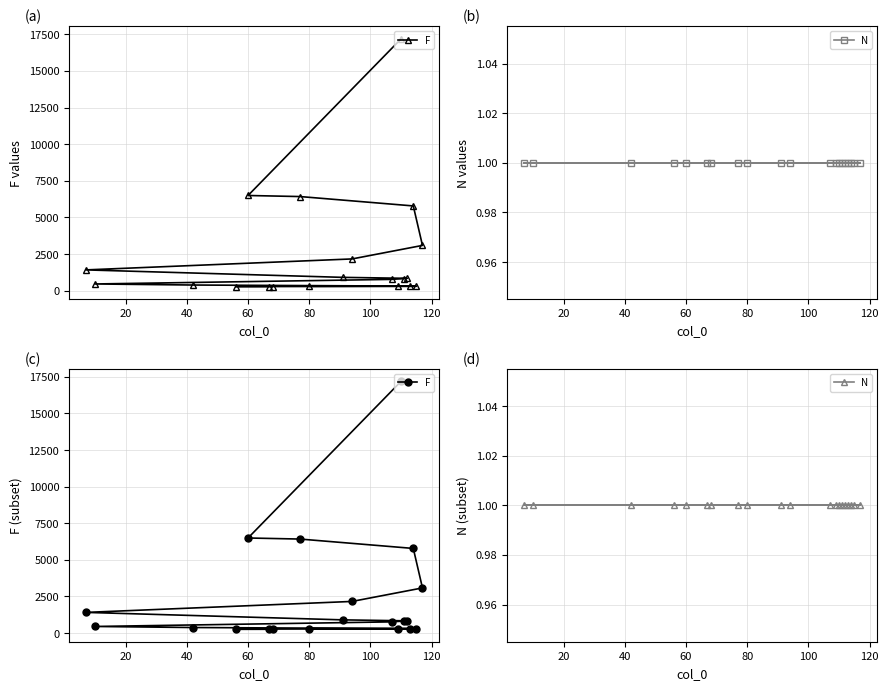

Is the value of F at 19 greater than the value of N at 13?

Yes